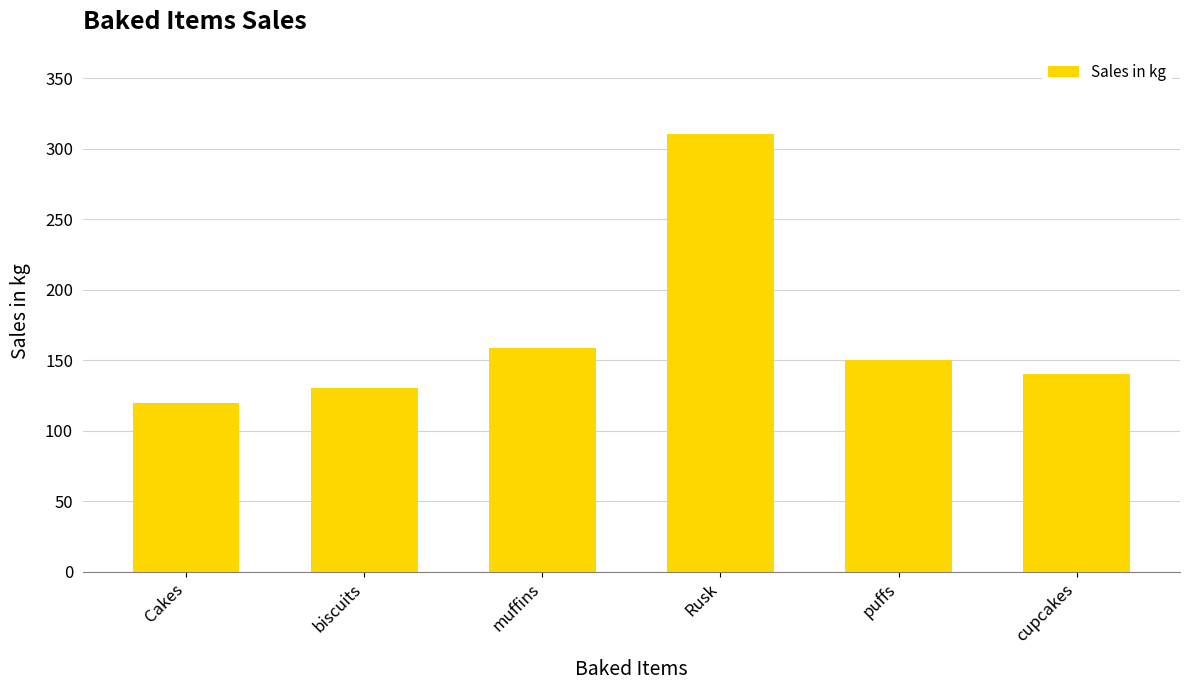

Does the chart contain stacked bars?

No